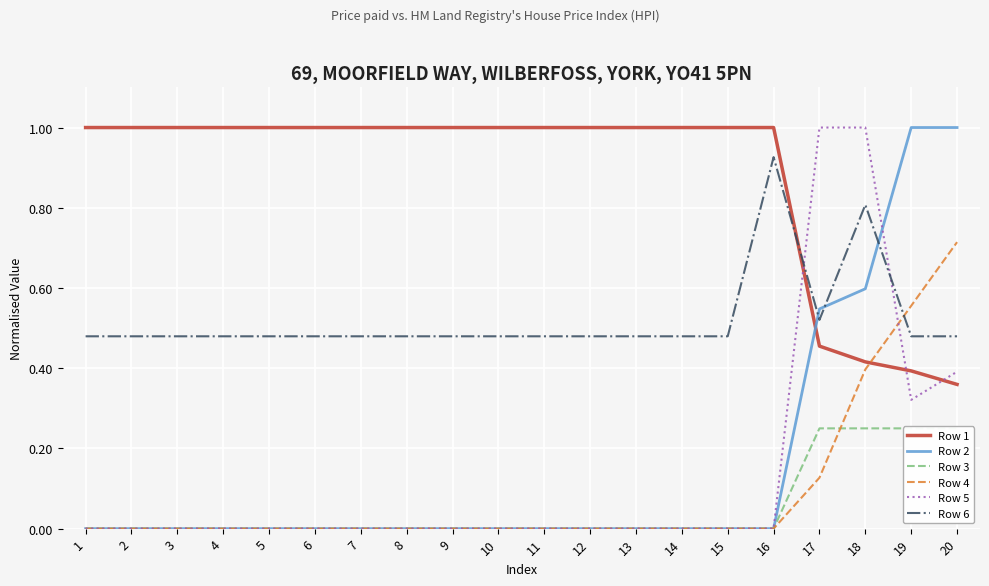

Reading left to right, transcribe all the data shown in this chart.

Row 1: 1.0	1.0	1.0	1.0	1.0	1.0	1.0	1.0	1.0	1.0	1.0	1.0	1.0	1.0	1.0	1.0	0.5	0.4	0.4	0.4
Row 2: 0.0	0.0	0.0	0.0	0.0	0.0	0.0	0.0	0.0	0.0	0.0	0.0	0.0	0.0	0.0	0.0	0.5	0.6	1.0	1.0
Row 3: 0.0	0.0	0.0	0.0	0.0	0.0	0.0	0.0	0.0	0.0	0.0	0.0	0.0	0.0	0.0	0.0	0.2	0.2	0.2	0.2
Row 4: 0.0	0.0	0.0	0.0	0.0	0.0	0.0	0.0	0.0	0.0	0.0	0.0	0.0	0.0	0.0	0.0	0.1	0.4	0.6	0.7
Row 5: 0.0	0.0	0.0	0.0	0.0	0.0	0.0	0.0	0.0	0.0	0.0	0.0	0.0	0.0	0.0	0.0	1.0	1.0	0.3	0.4
Row 6: 0.5	0.5	0.5	0.5	0.5	0.5	0.5	0.5	0.5	0.5	0.5	0.5	0.5	0.5	0.5	0.9	0.5	0.8	0.5	0.5